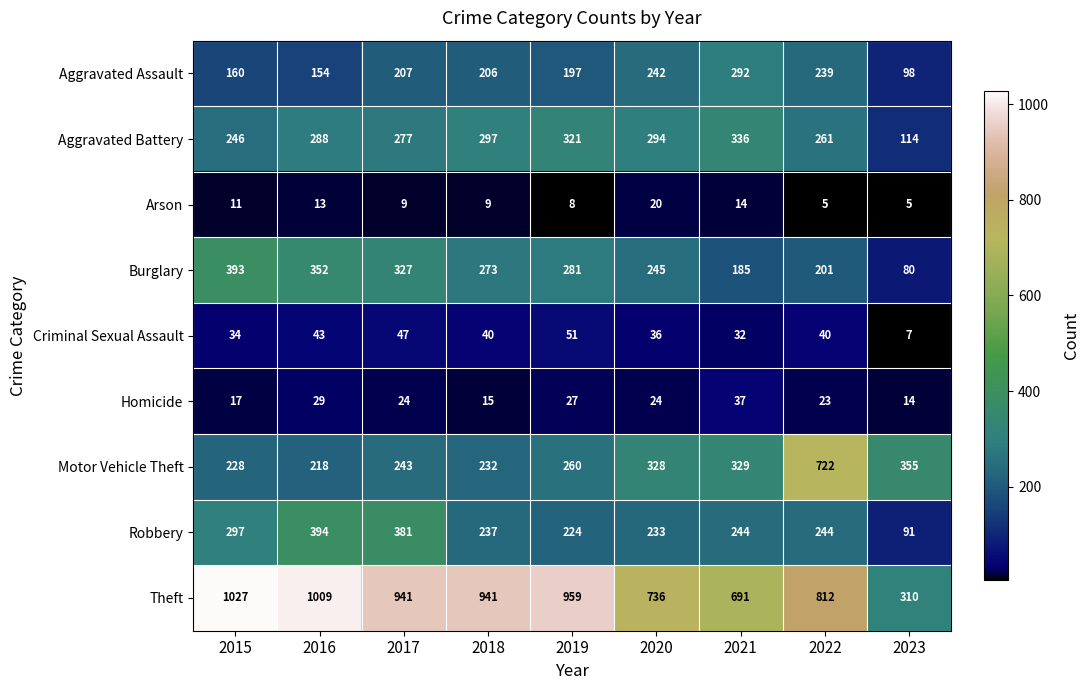

How many data points in Aggravated Battery are less than 288?

4